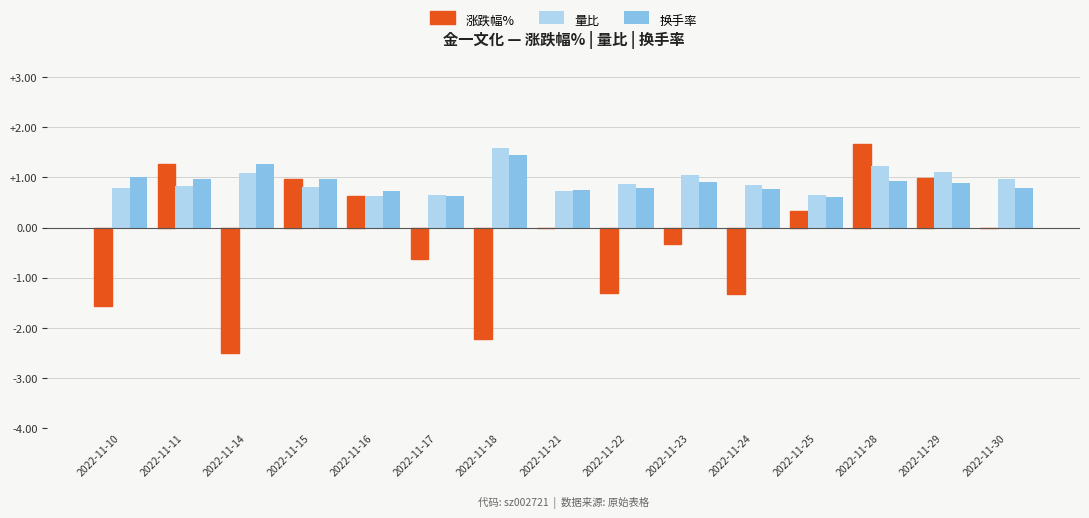

What is the sum of the 量比 values at 2022-11-28 and 2022-11-14?

2.3